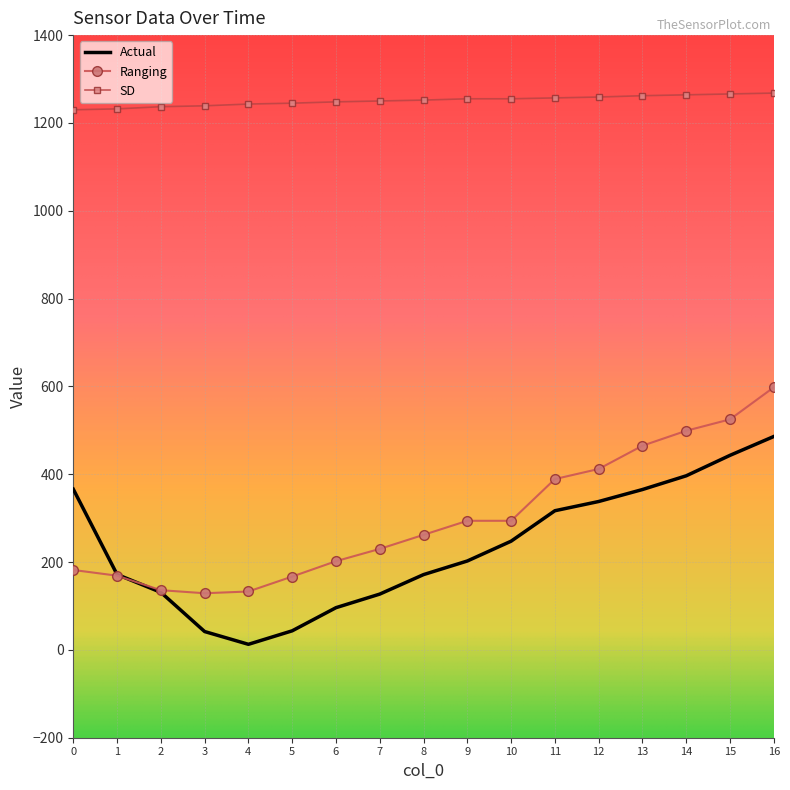

At which label is Ranging closest to 363?

11